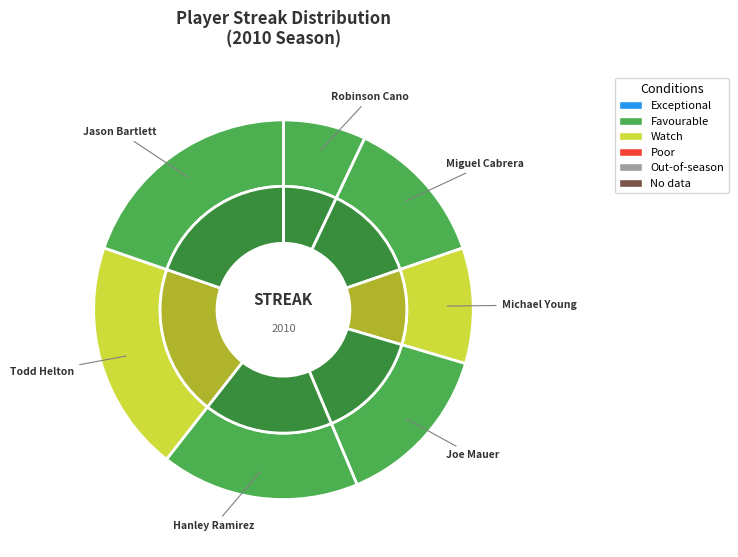

Combined, do Jason Bartlett and Hanley Ramirez account for over 50%?

No